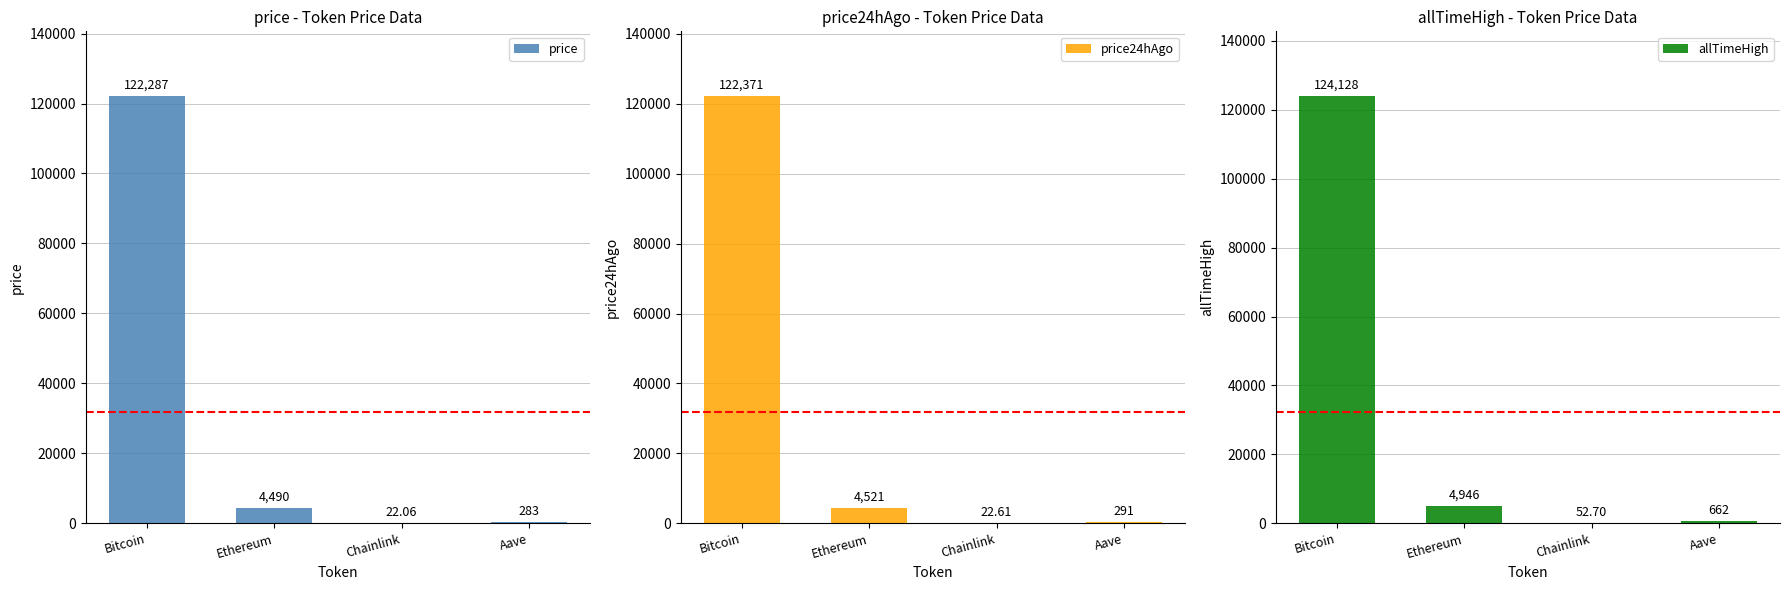

What is the label of the 4th bar from the left?

Aave